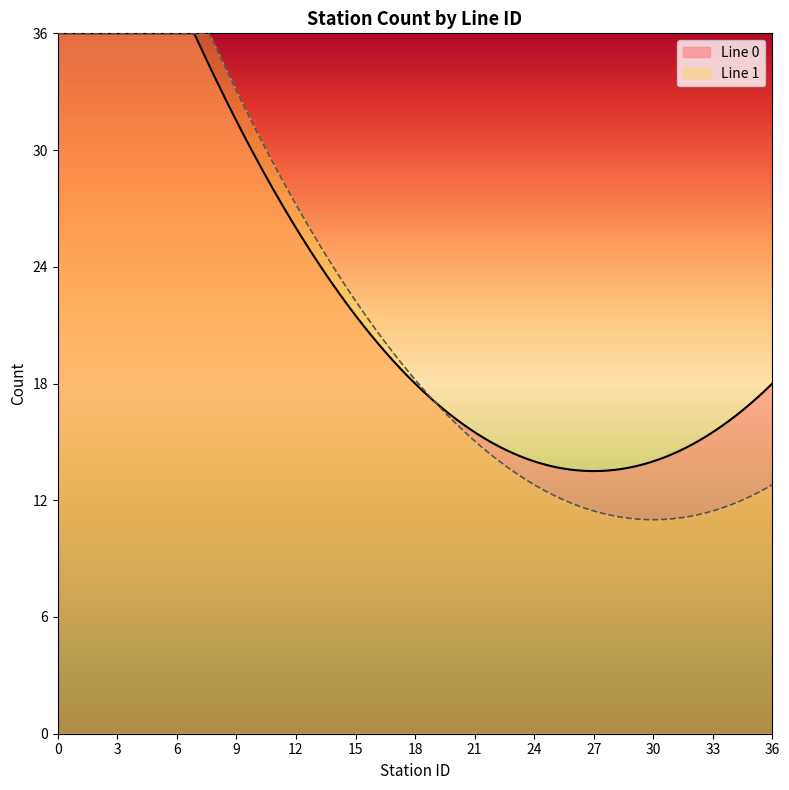

True or false: Line 1 has more than 0 interior local peaks.

False